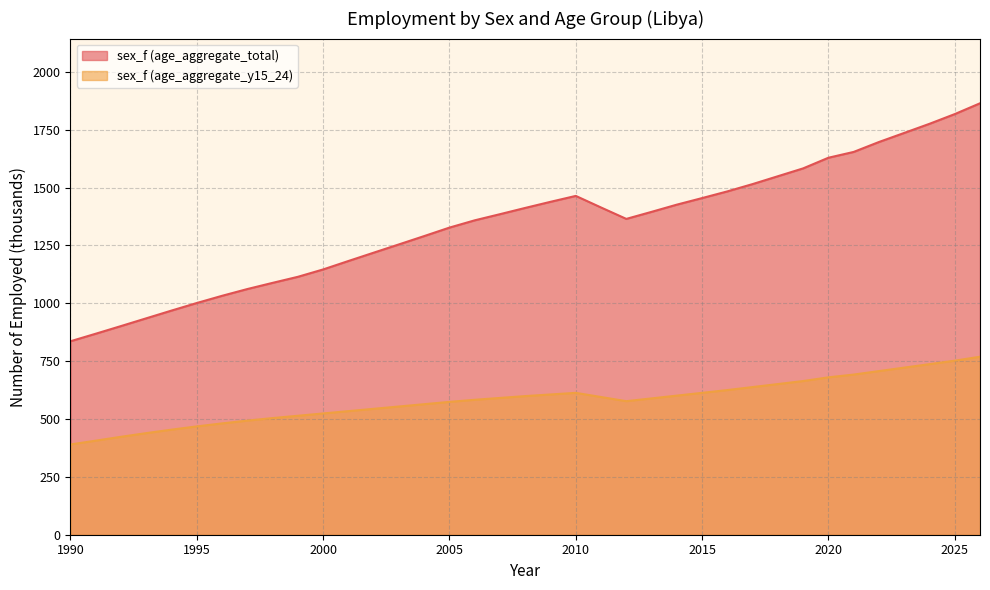

Does the chart have visible grid lines?

Yes